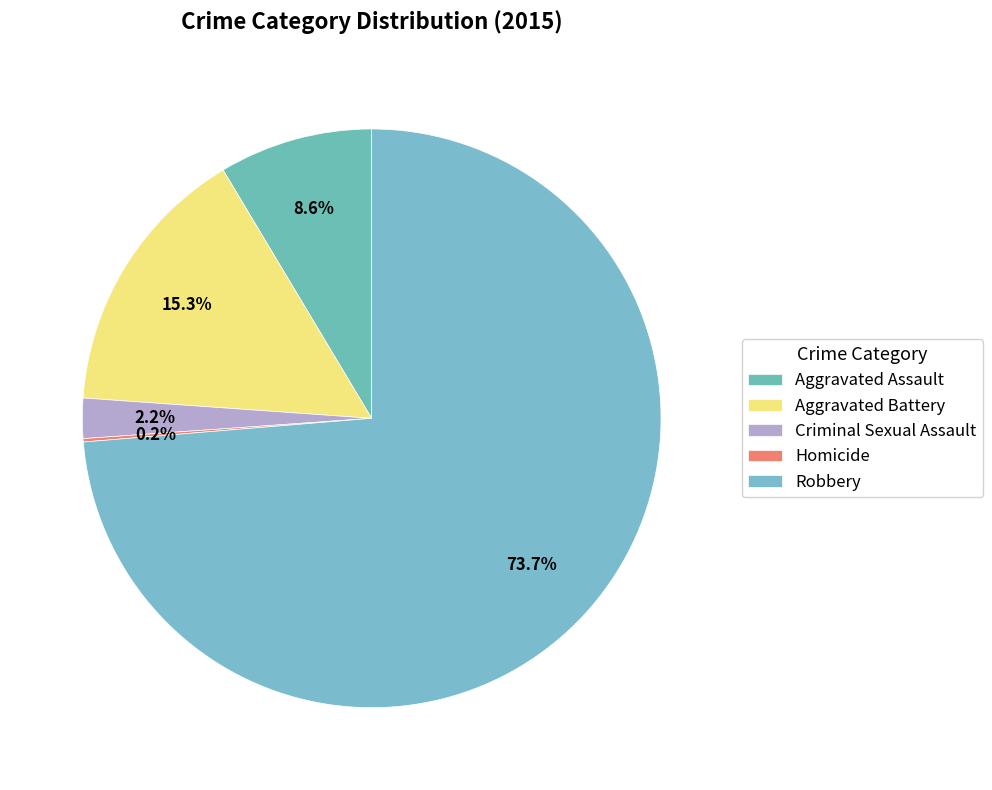

What is the smallest slice in the pie chart?

Homicide